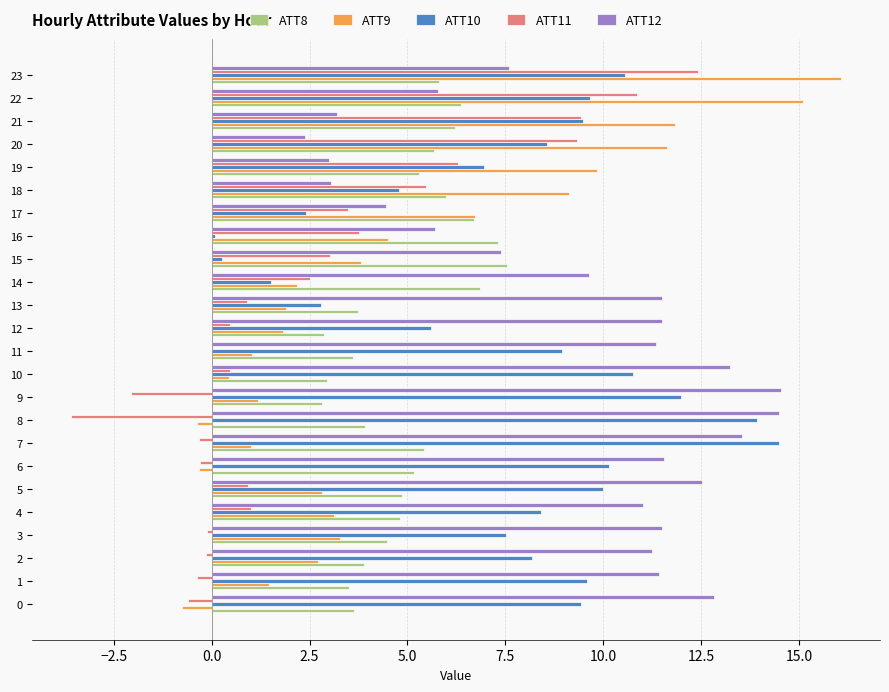

What is the total value across all series at 18?

28.4